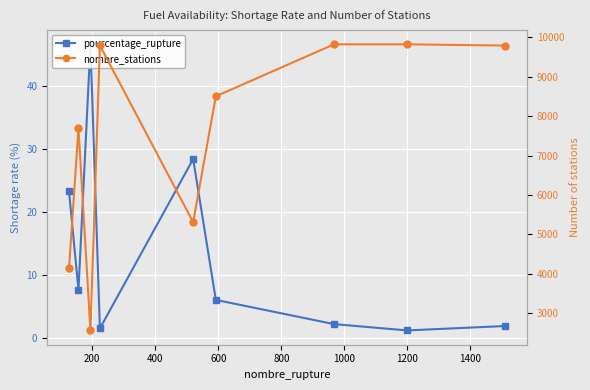

True or false: nombre_stations and pourcentage_rupture cross at least once.

False